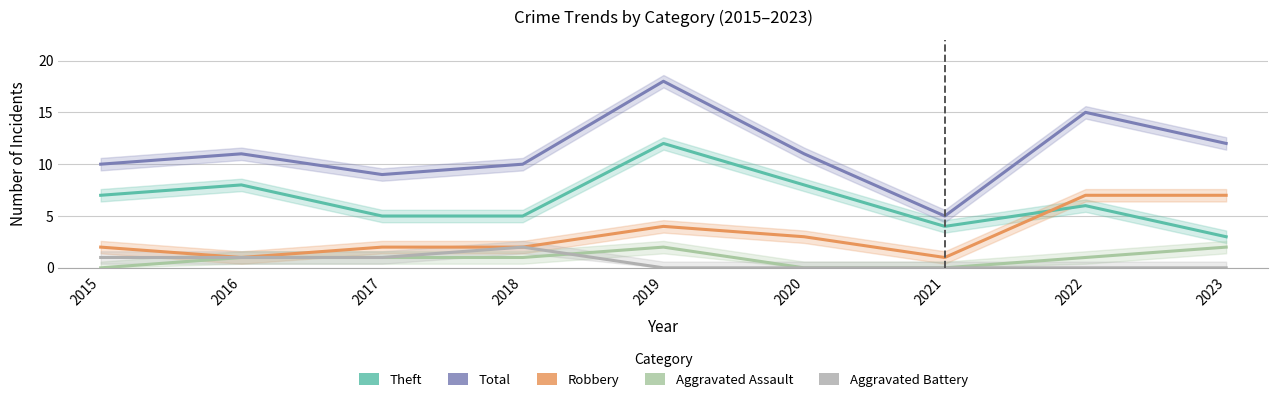

Which label corresponds to the largest value in the chart?

2019